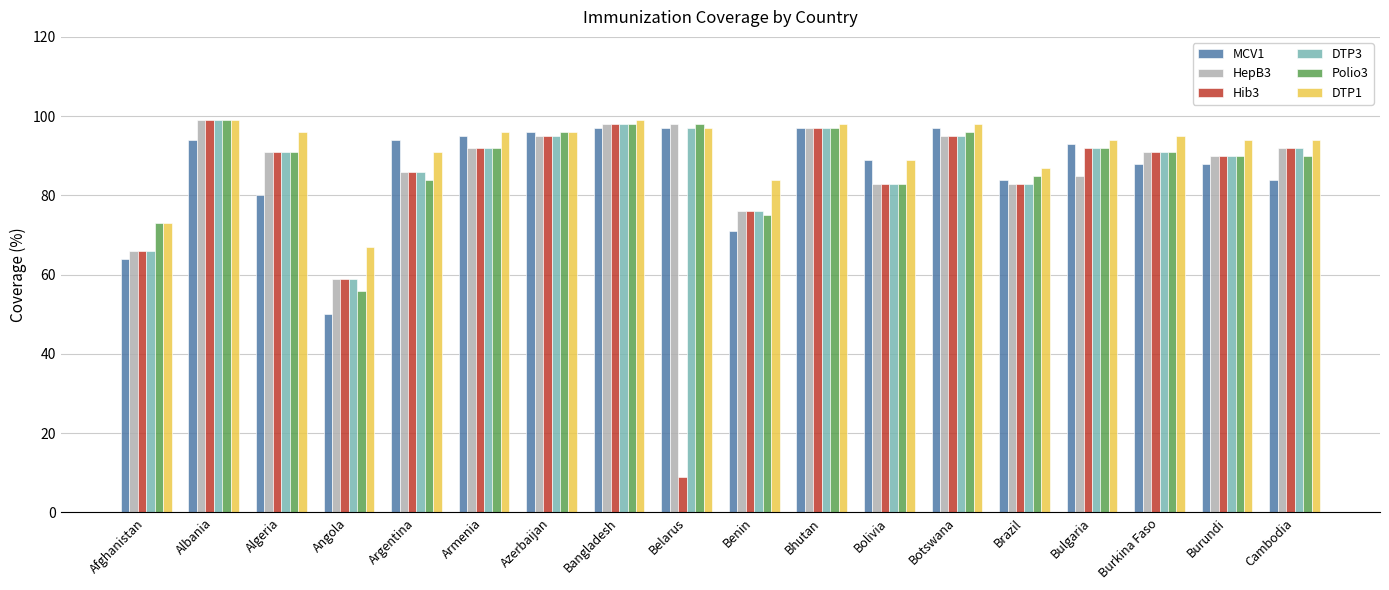

What is the value of the DTP1 bar at the 15th from the left?

94